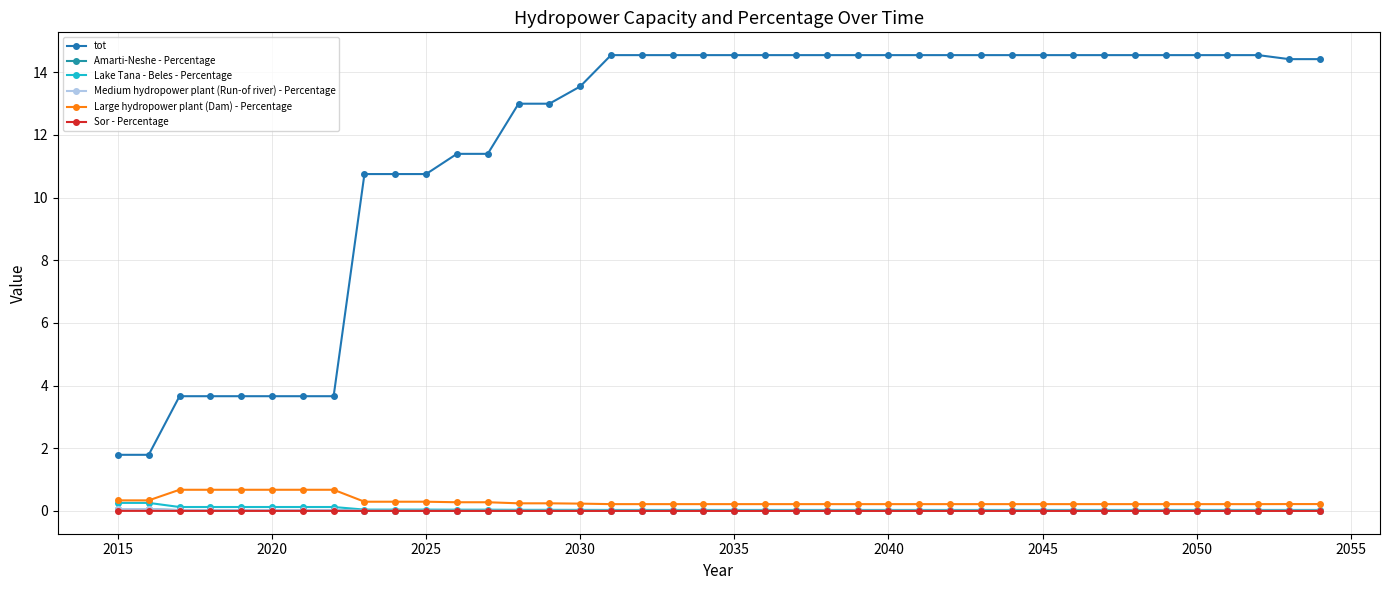

How many data points does each series have?

40